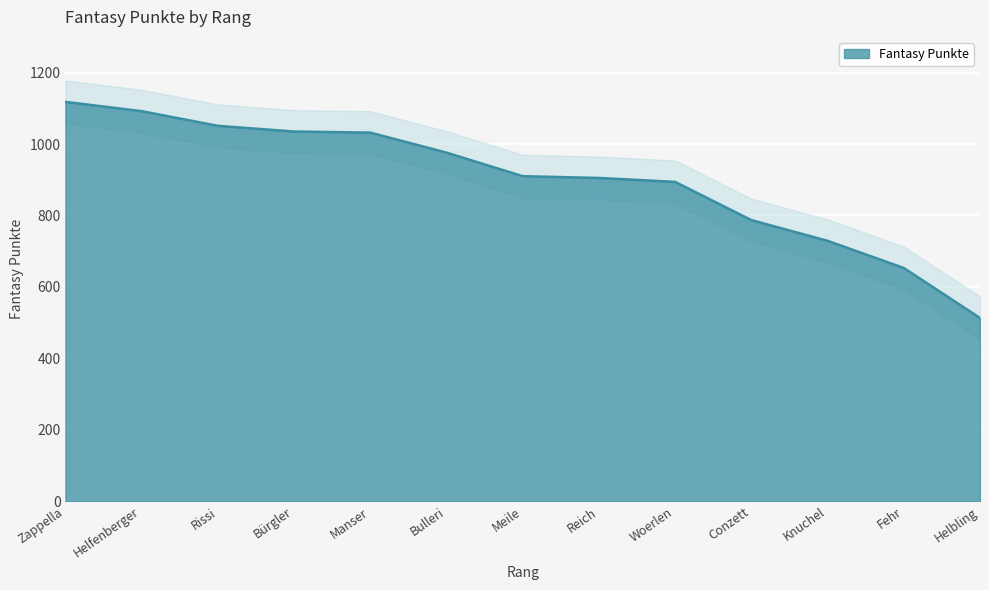

Where is the data nearest to the value 815?

Conzett